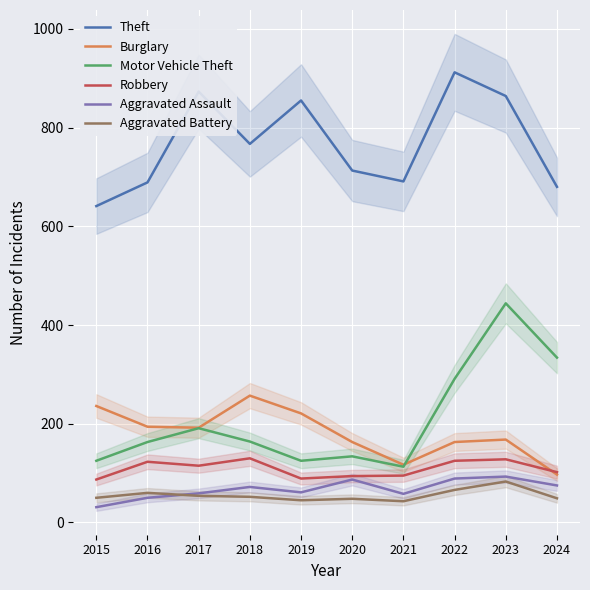

The value of Burglary at 2019 is 221. True or false?

True